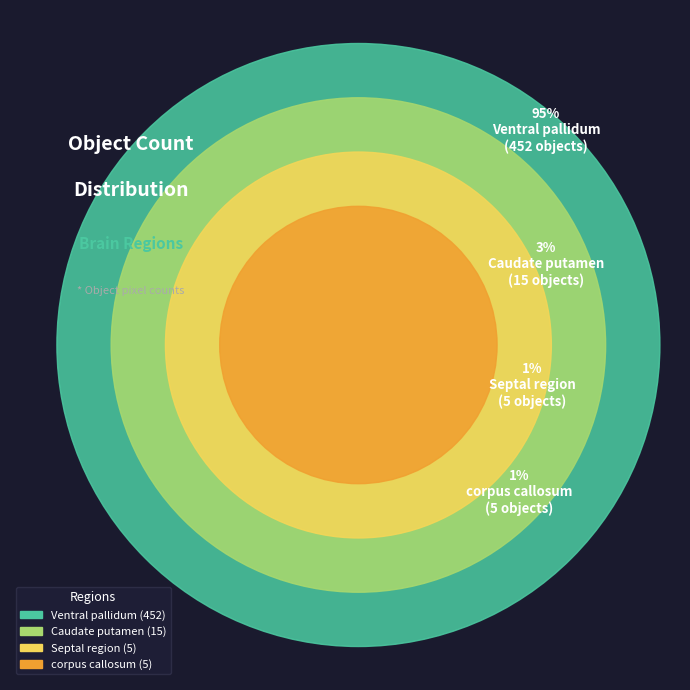

What is the majority slice?

Ventral pallidum